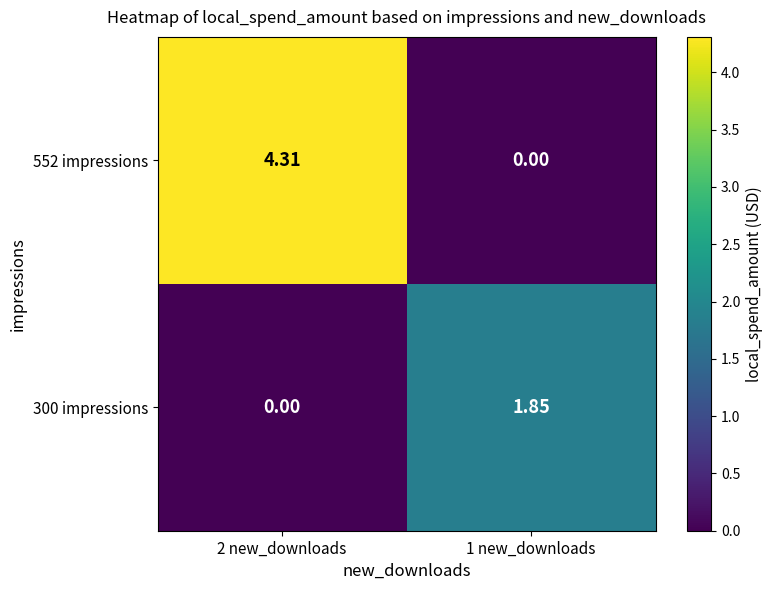

How many categories are shown in the chart?

2